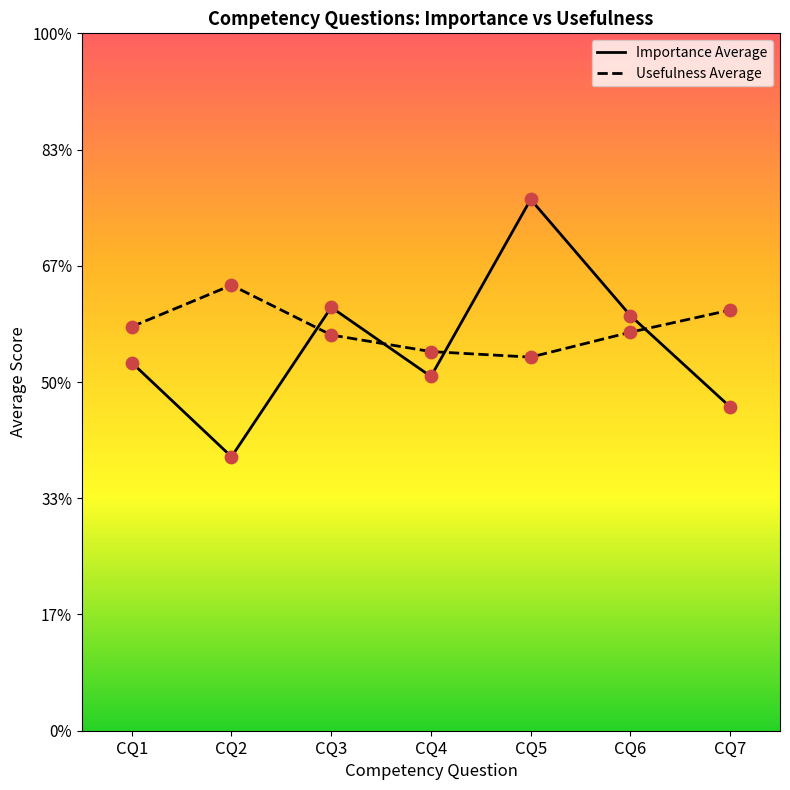

At which category is the sum across all series the highest?

CQ5